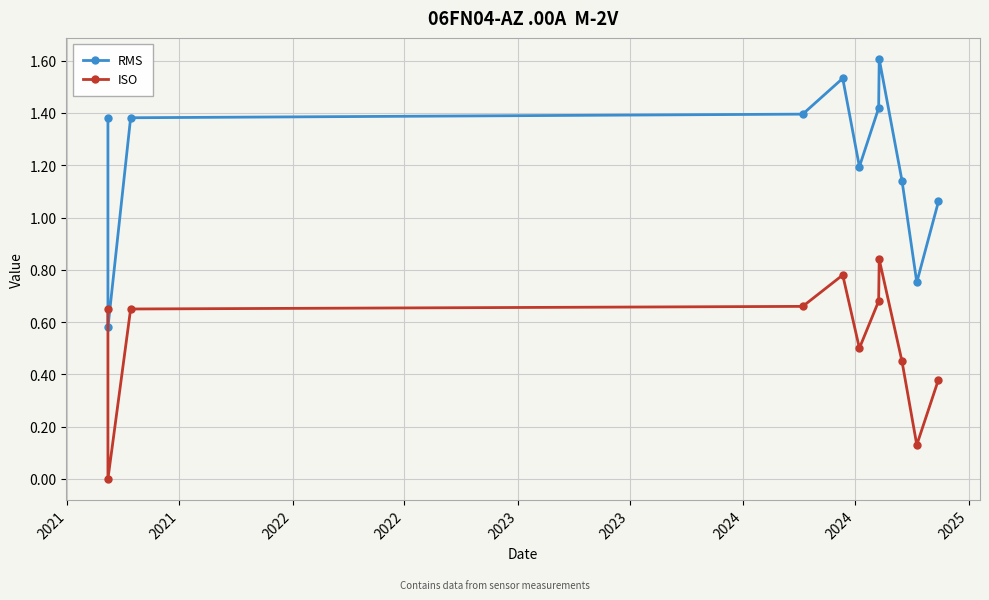

Rank the series by their maximum value, from lowest to highest.

ISO, RMS